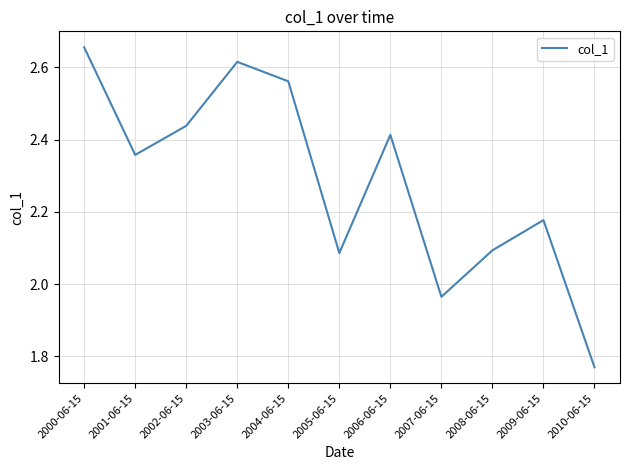

What is the sum of the values at 2006-06-15 and 2000-06-15?

5.1